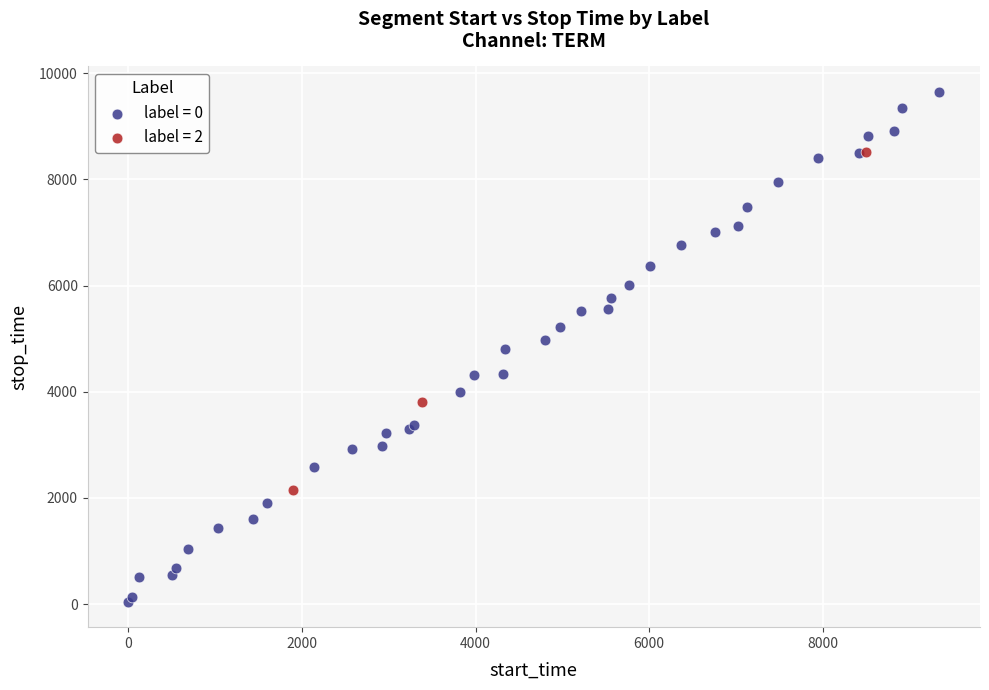

Which series contains the lowest Y value?

label = 0